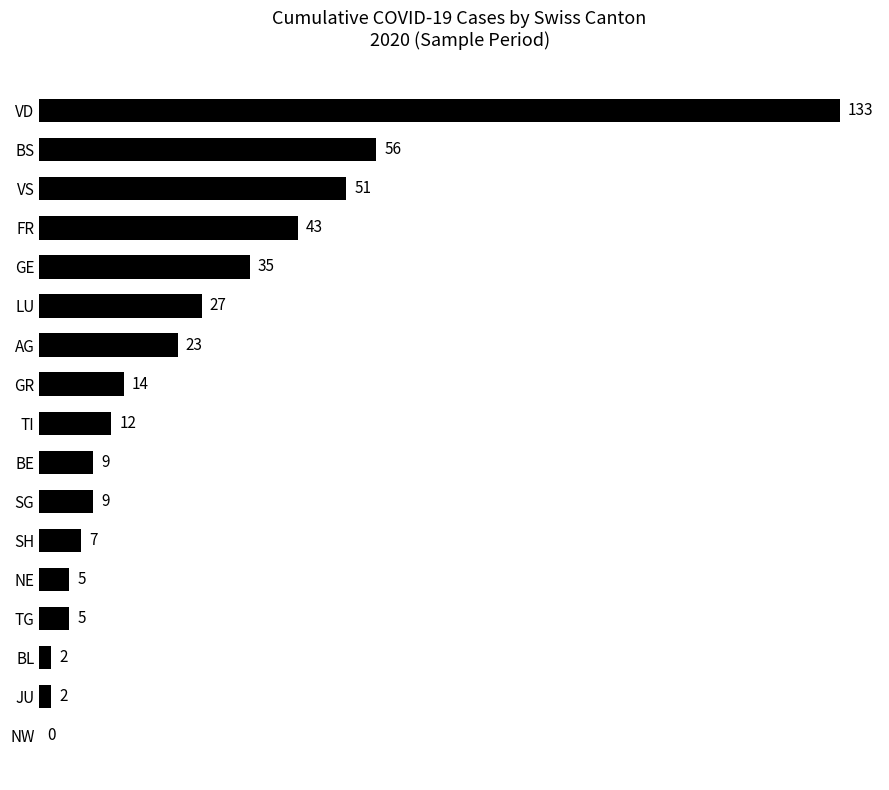

Reading top to bottom, what are all the values shown in this chart?

VD=133	BS=56	VS=51	FR=43	GE=35	LU=27	AG=23	GR=14	TI=12	BE=9	SG=9	SH=7	NE=5	TG=5	BL=2	JU=2	NW=0